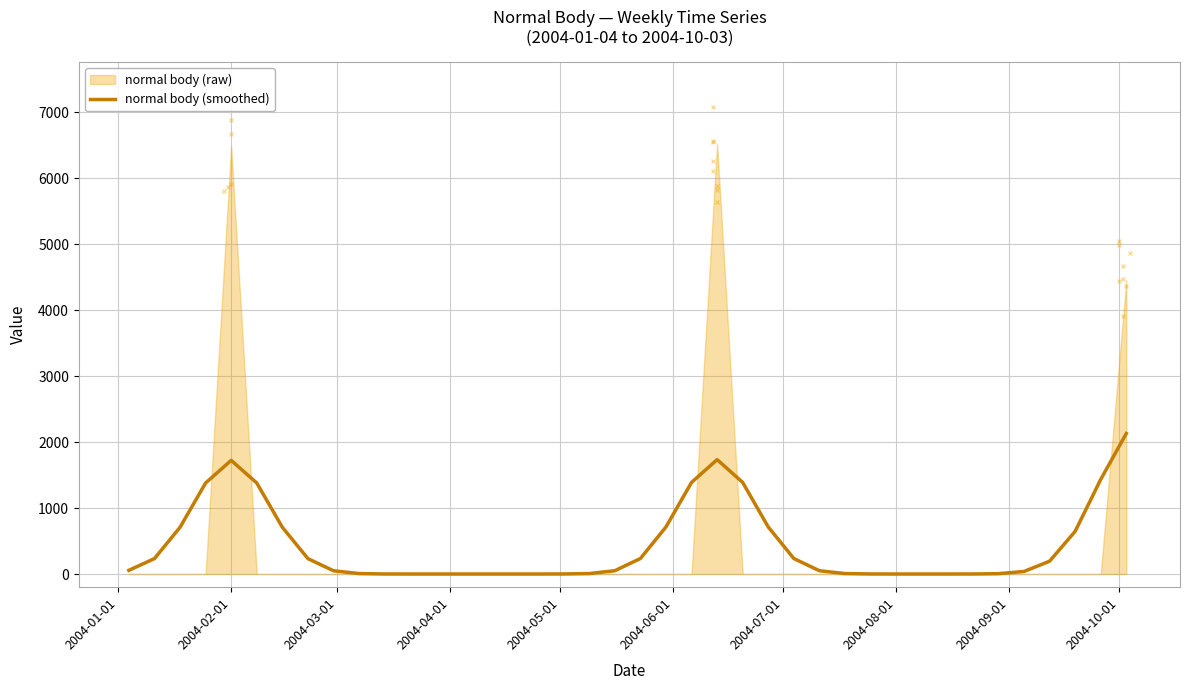

What is the sum of all values?

17451.9